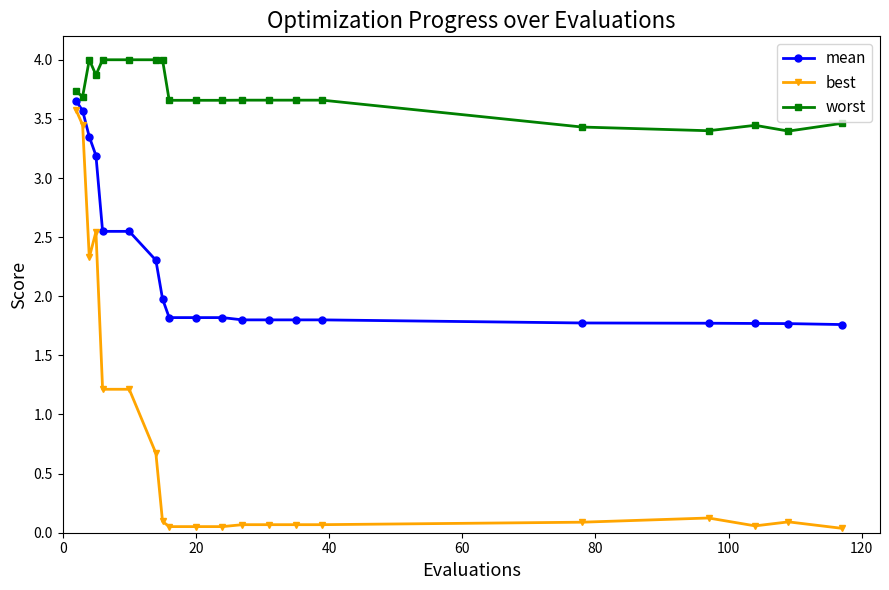

What are all the series names shown in the legend?

mean, best, worst